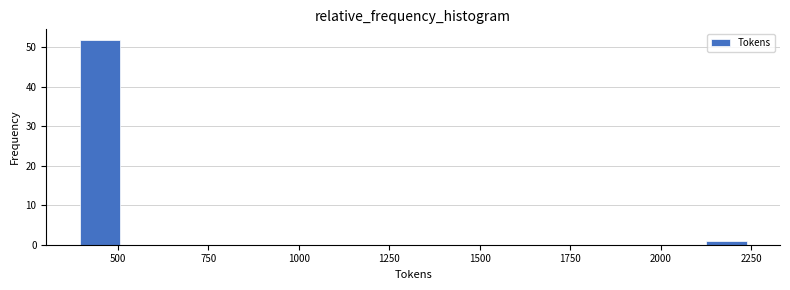

Read against the x-axis, roughly where is the centre of the tallest bar?

450